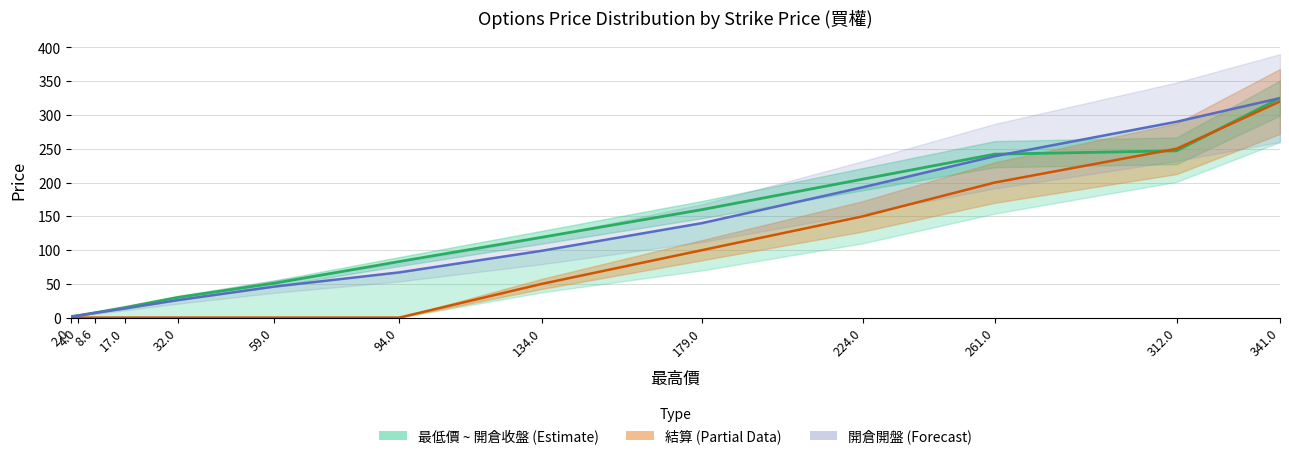

Rank the categories by 結算 value from highest to lowest.

341.0, 312.0, 261.0, 224.0, 179.0, 134.0, 94.0, 59.0, 32.0, 17.0, 8.6, 4.0, 2.0